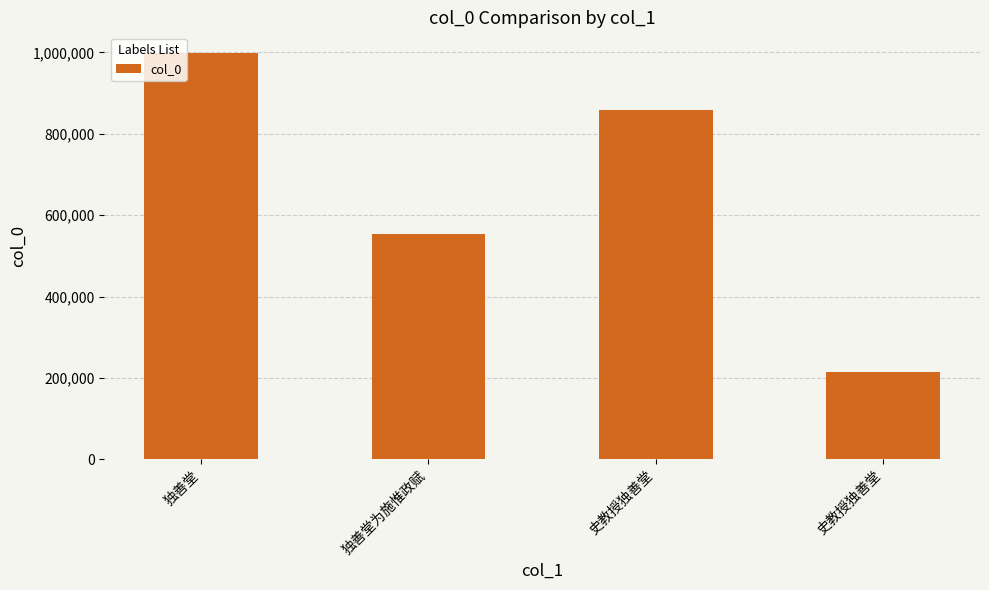

Does the chart contain any negative values?

No